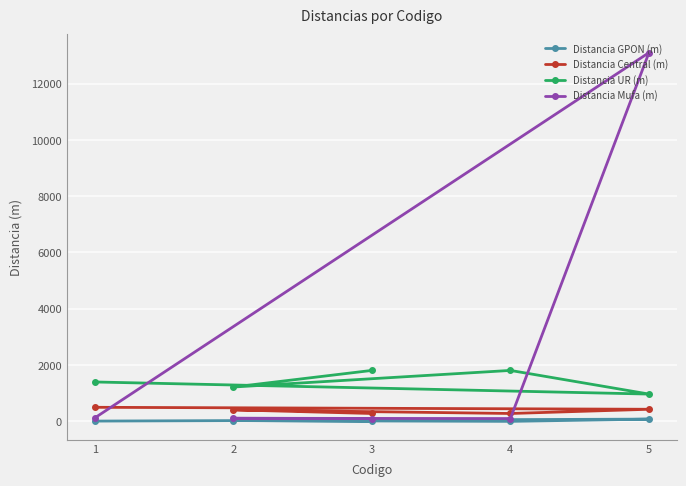

True or false: Distancia UR (m) and Distancia GPON (m) cross at least once.

False